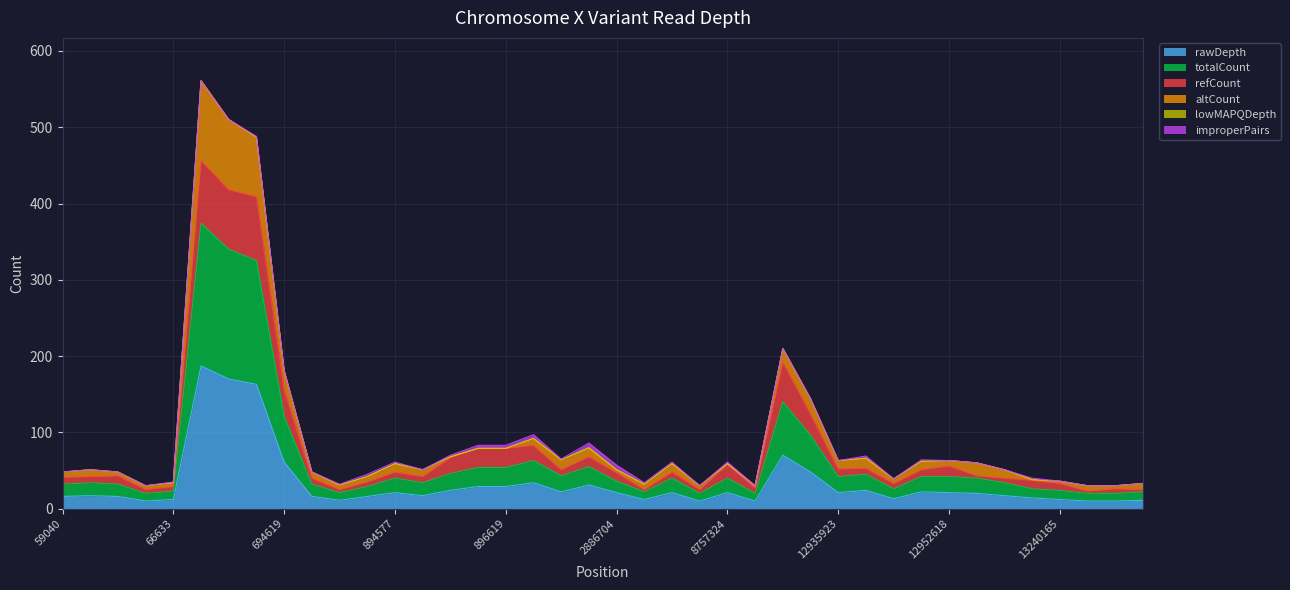

The totalCount series shows 86 at 2886704. True or false?

False